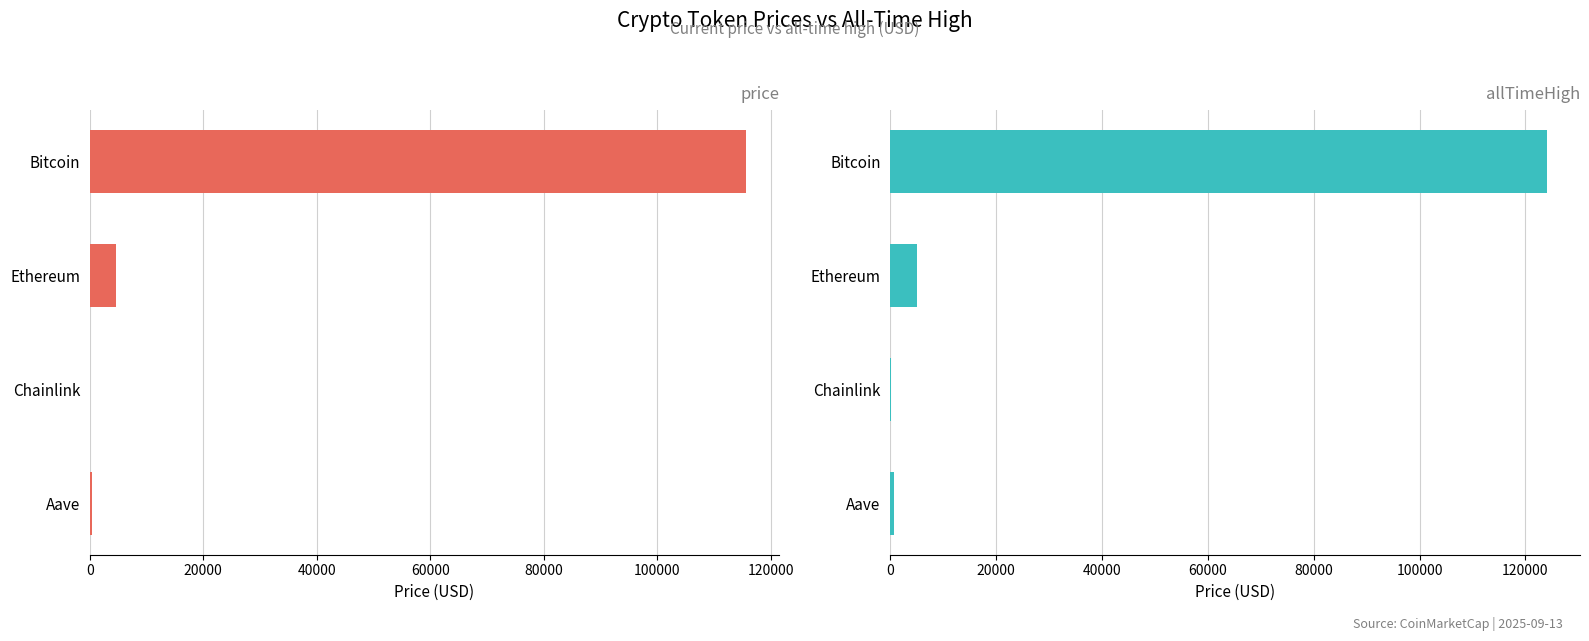

Count the number of data series in this chart.

2